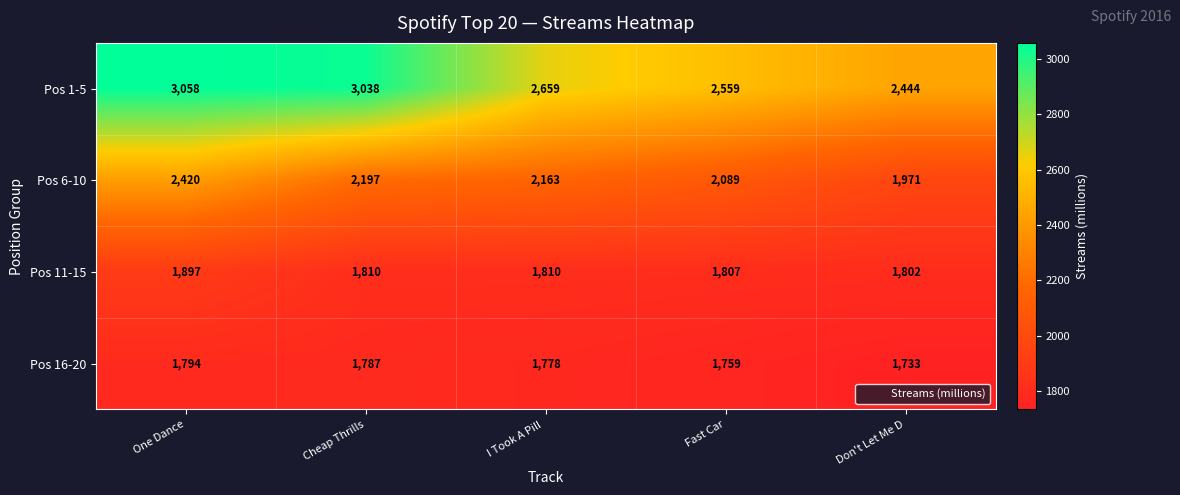

List the labels in order of Pos 6-10 value, smallest first.

Don't Let Me D, Fast Car, I Took A Pill , Cheap Thrills, One Dance